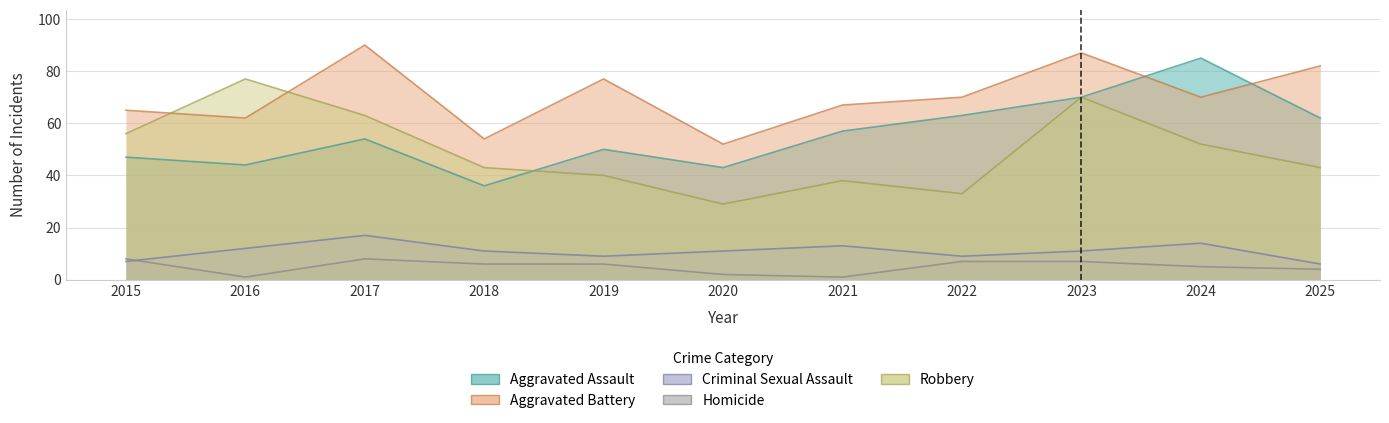

Reading left to right, transcribe all the data shown in this chart.

Aggravated Assault: 2015=47	2016=44	2017=54	2018=36	2019=50	2020=43	2021=57	2022=63	2023=70	2024=85	2025=62
Aggravated Battery: 2015=65	2016=62	2017=90	2018=54	2019=77	2020=52	2021=67	2022=70	2023=87	2024=70	2025=82
Criminal Sexual Assault: 2015=7	2016=12	2017=17	2018=11	2019=9	2020=11	2021=13	2022=9	2023=11	2024=14	2025=6
Homicide: 2015=8	2016=1	2017=8	2018=6	2019=6	2020=2	2021=1	2022=7	2023=7	2024=5	2025=4
Robbery: 2015=56	2016=77	2017=63	2018=43	2019=40	2020=29	2021=38	2022=33	2023=70	2024=52	2025=43